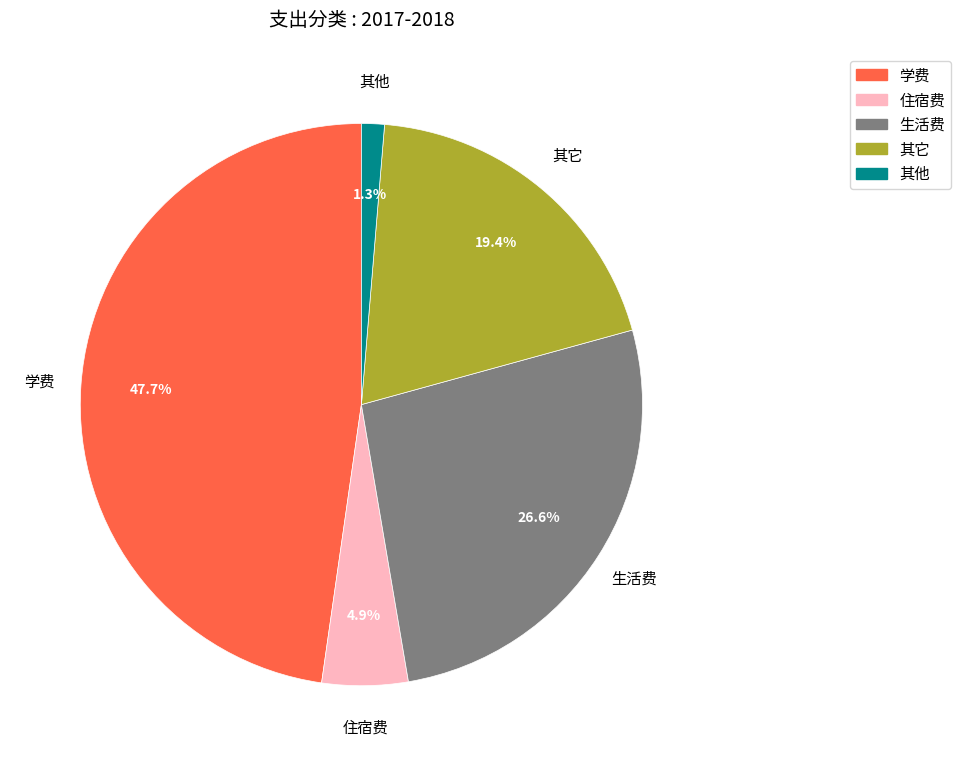

How many slices are in this pie chart?

5